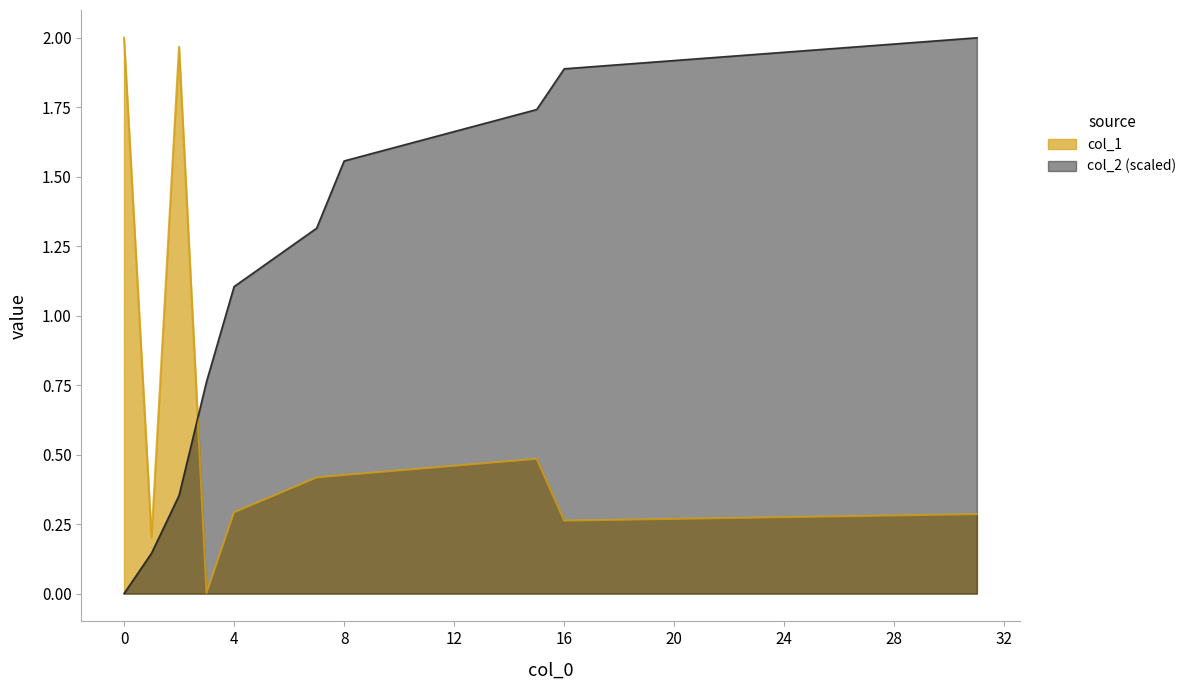

At how many categories does at least one series exceed 0?

10